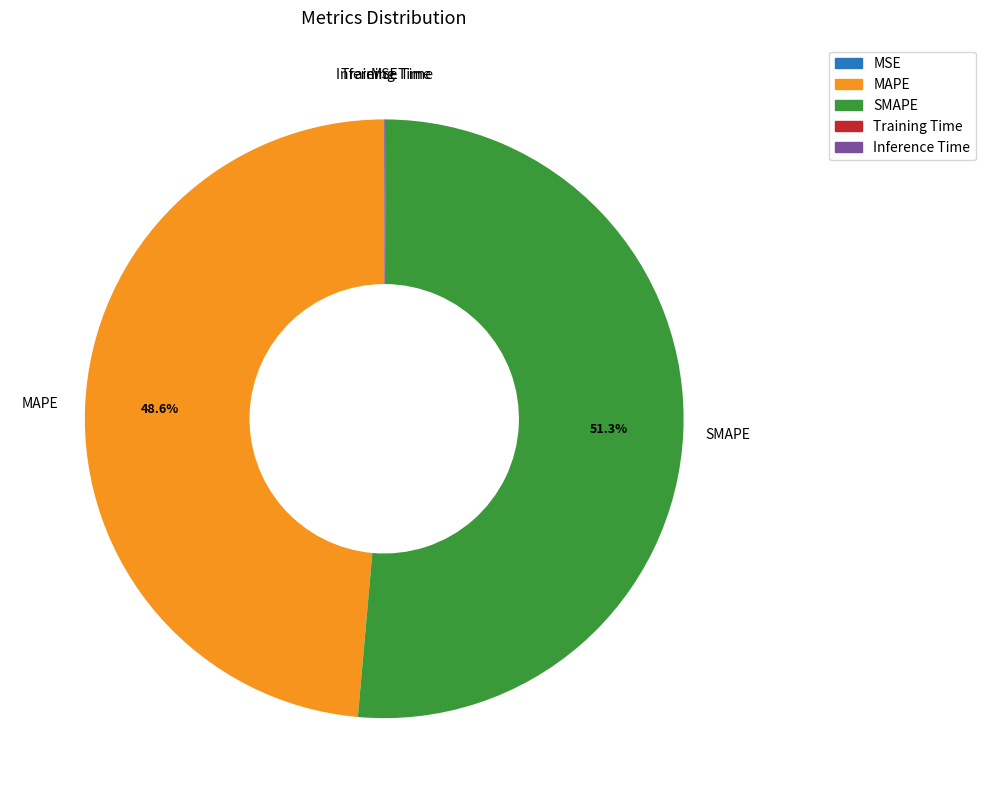

To the nearest percent, what is the average slice percentage?

20%